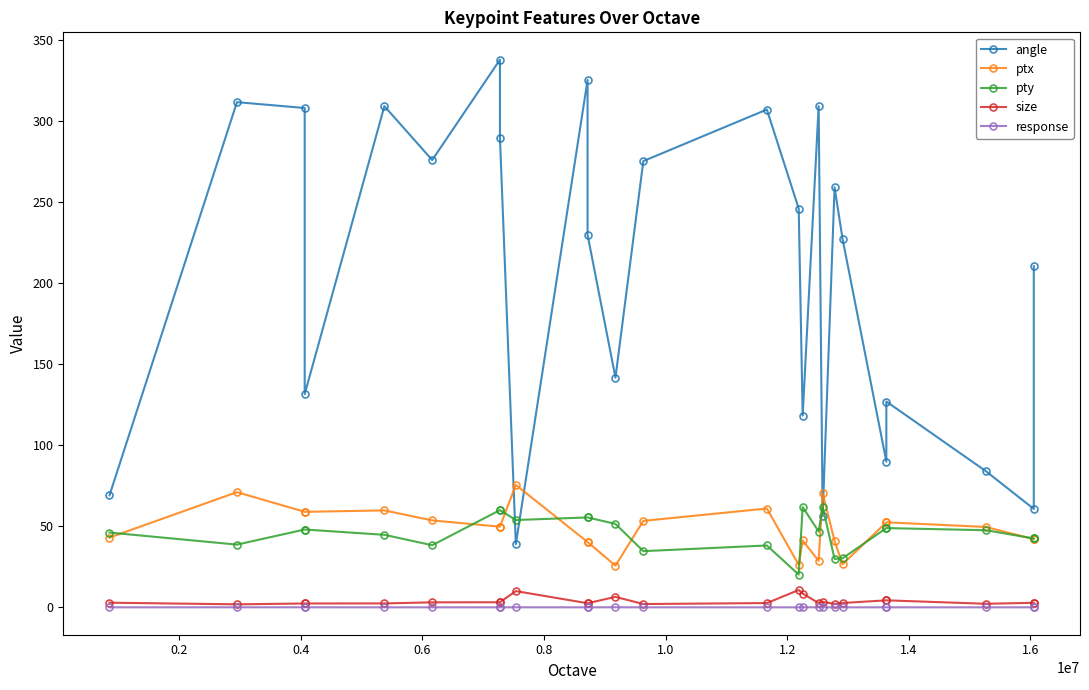

What is the value of the pty point at the 1st from the left?

46.2